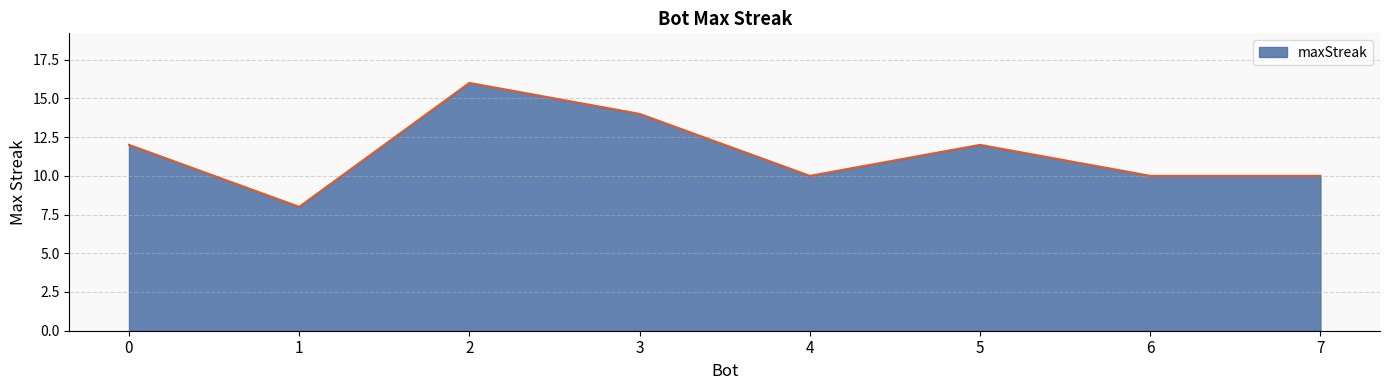

At which category does the chart reach its peak across all series?

2